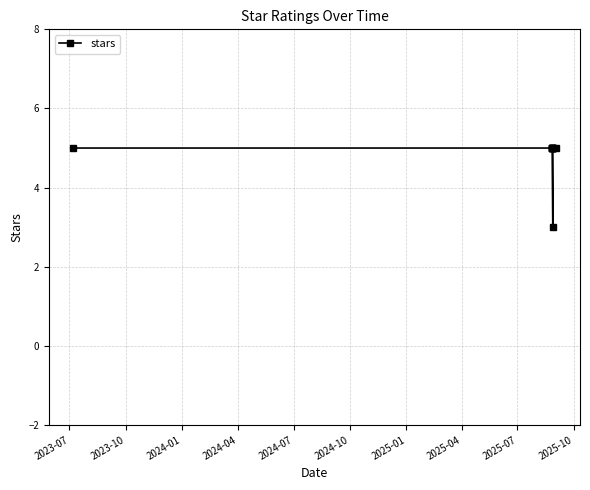

What is the minimum value shown in the chart?

3